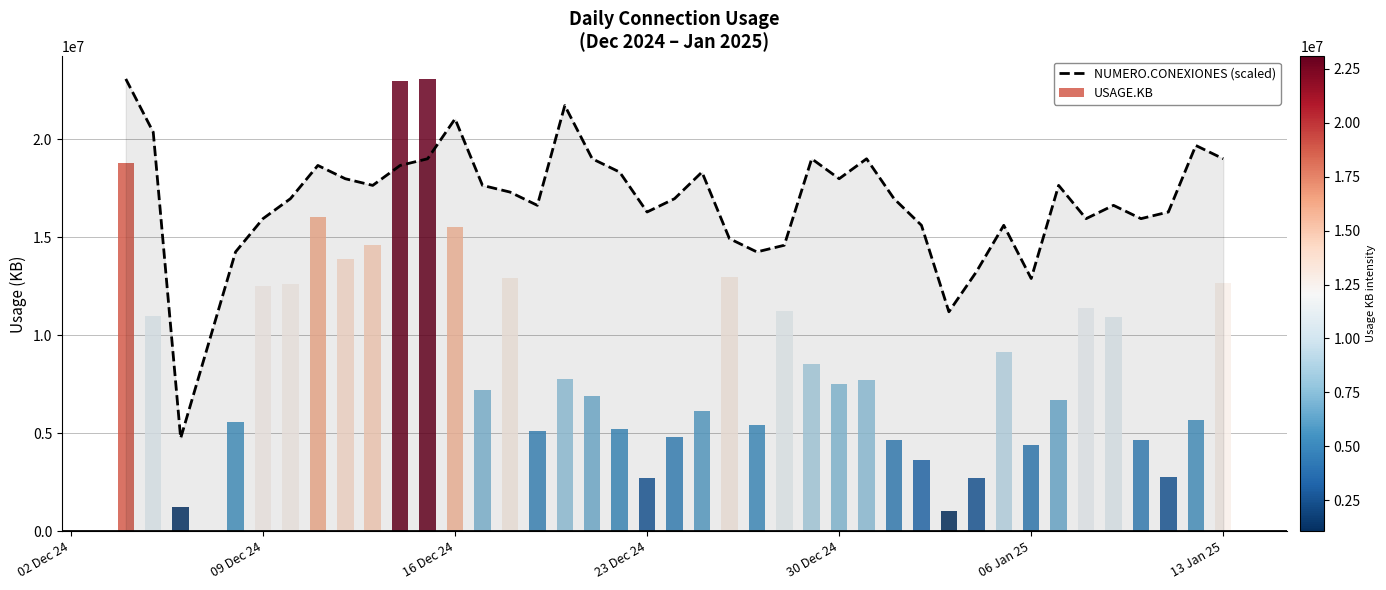

How many bars are there in total?

40